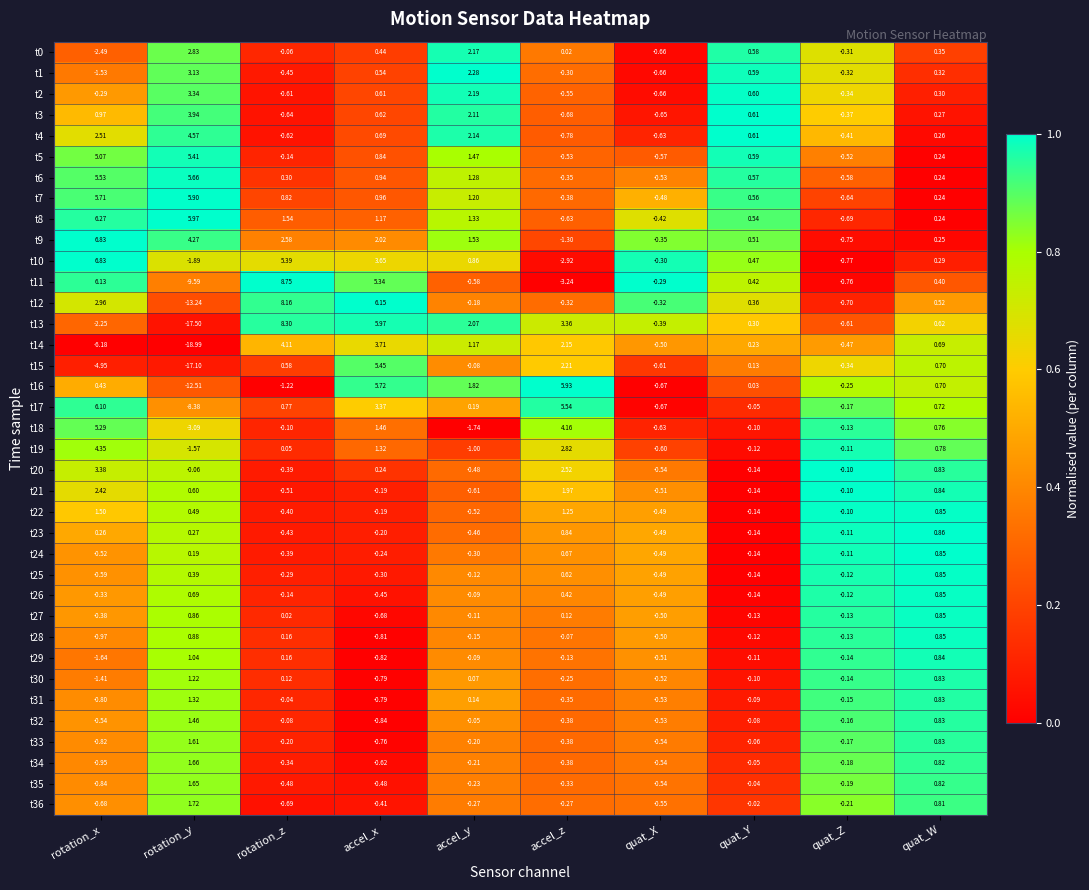

Which series has the largest range (max minus min)?

t13